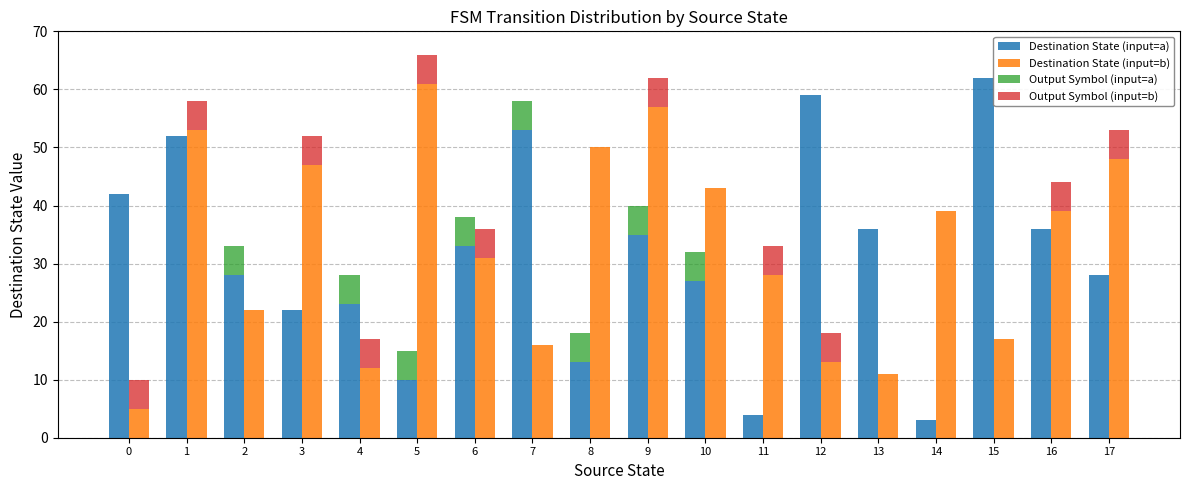

What is the sum of the Destination State (input=a) values at 9 and 10?

62